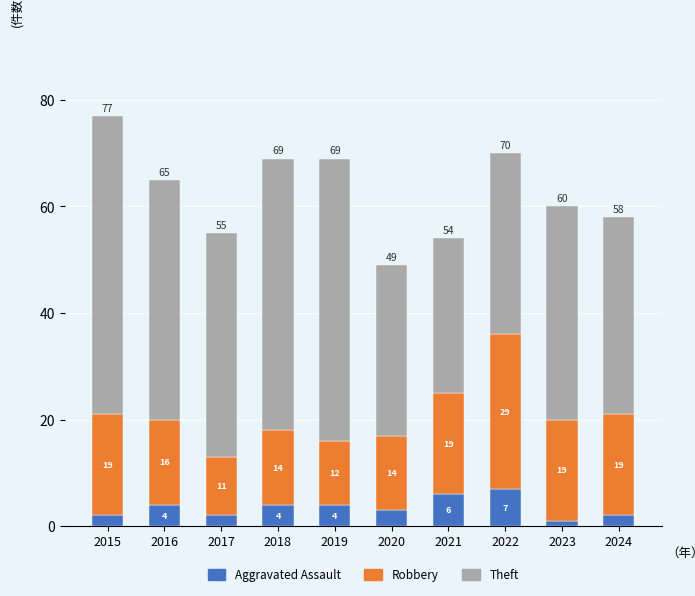

At which category is the sum across all series the highest?

2015